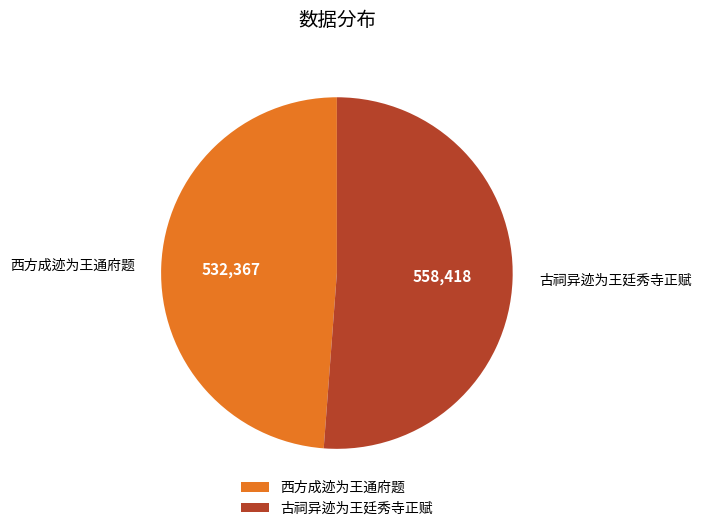

Which slice is the largest?

古祠异迹为王廷秀寺正赋